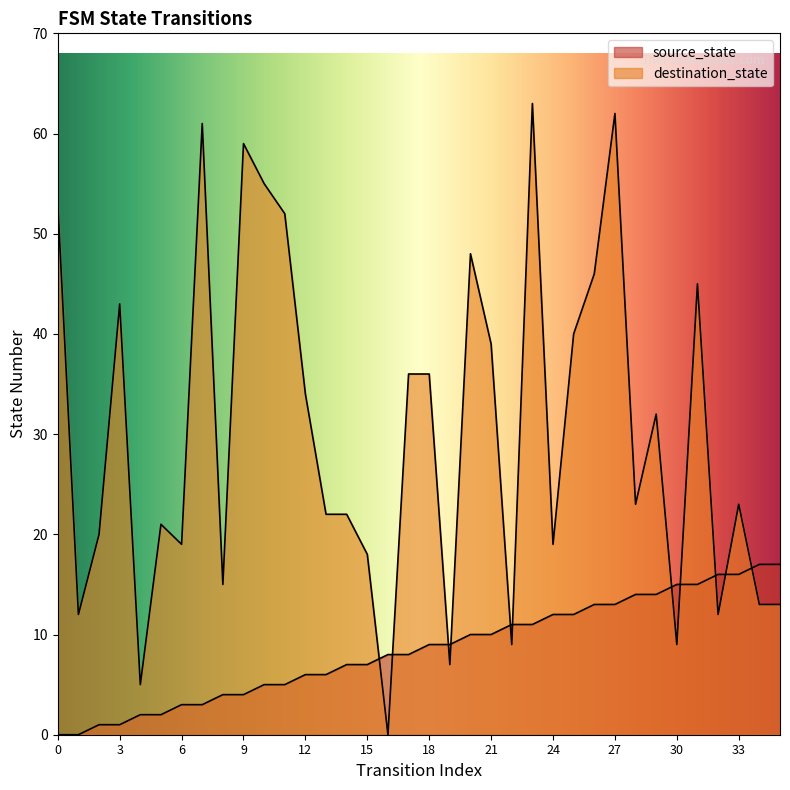

How many intersections are there between destination_state and source_state?

11